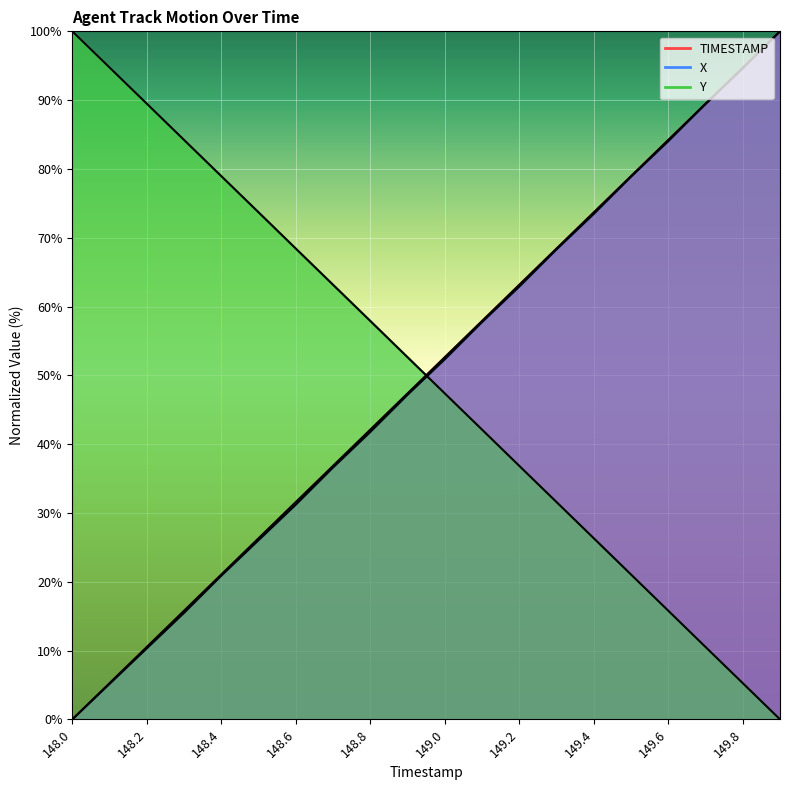

How many lines are shown in the chart?

3